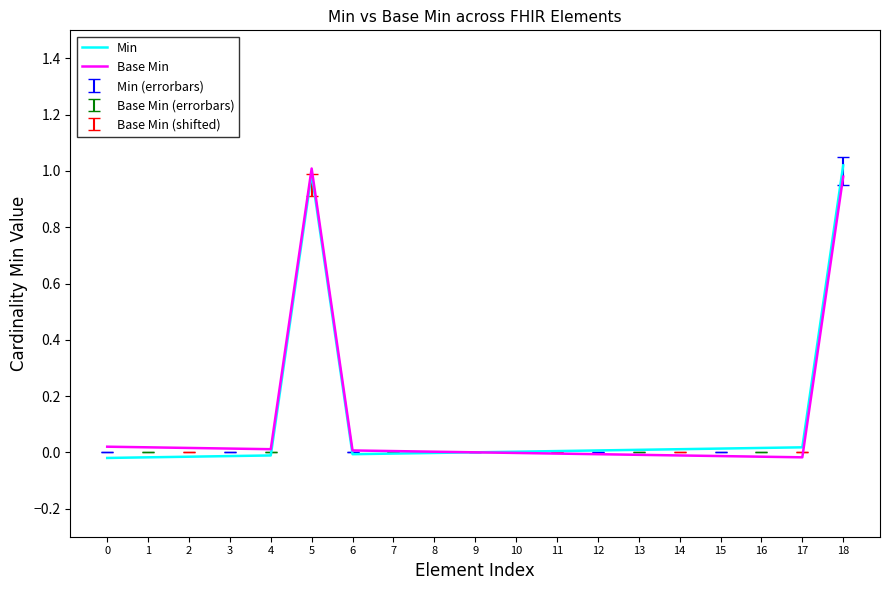

True or false: Base Min and Min cross at least once.

False